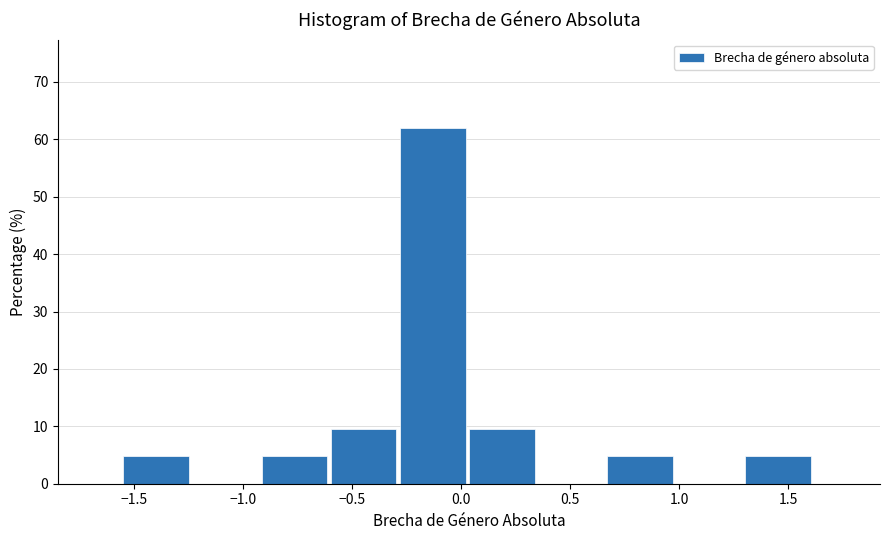

What is the height of the bar covering -0.30 to 0.05 on the x-axis? Neither the bar edges nor the heights are printed on the chart, so give them approximately, as read against the axes.

62